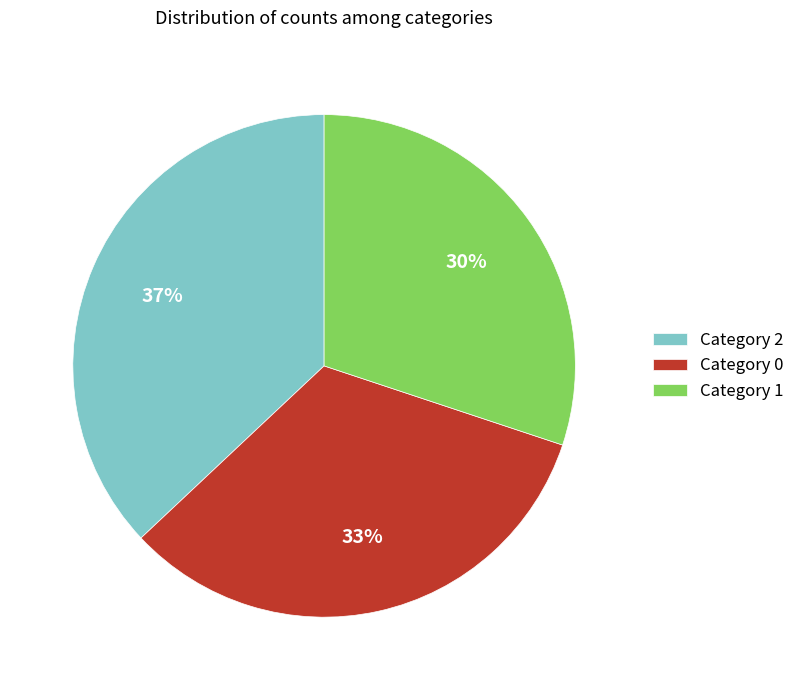

How many slices are in this pie chart?

3